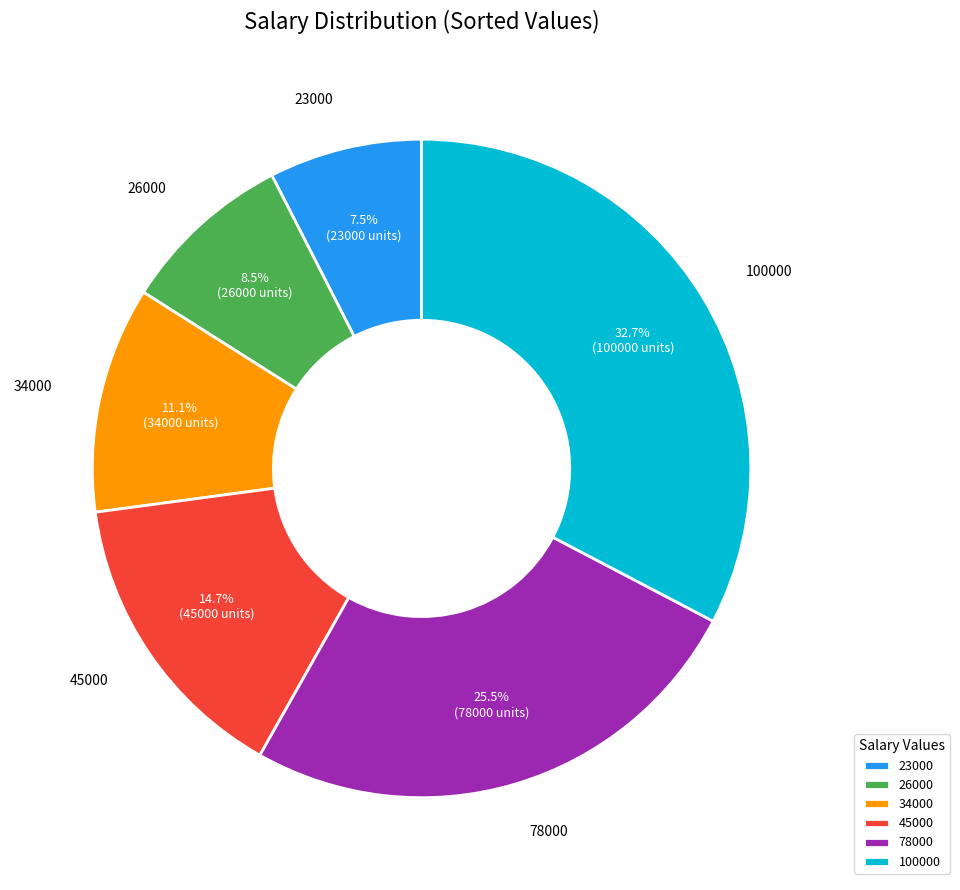

Rank the categories by value from lowest to highest.

23000, 26000, 34000, 45000, 78000, 100000